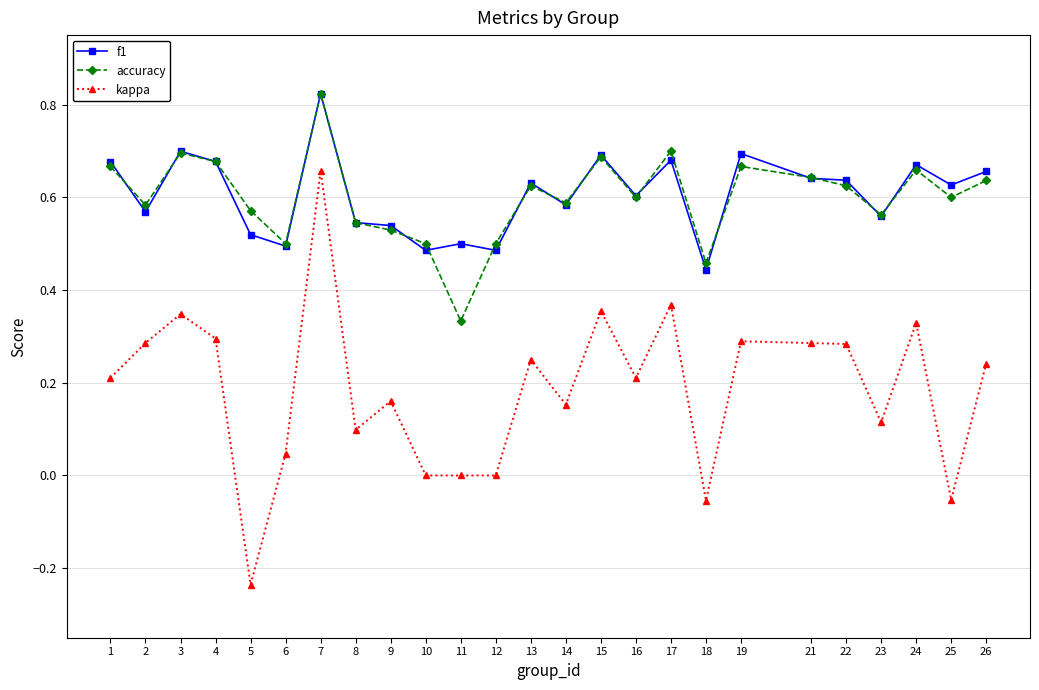

True or false: kappa has a value of 0.3 at 2.

True